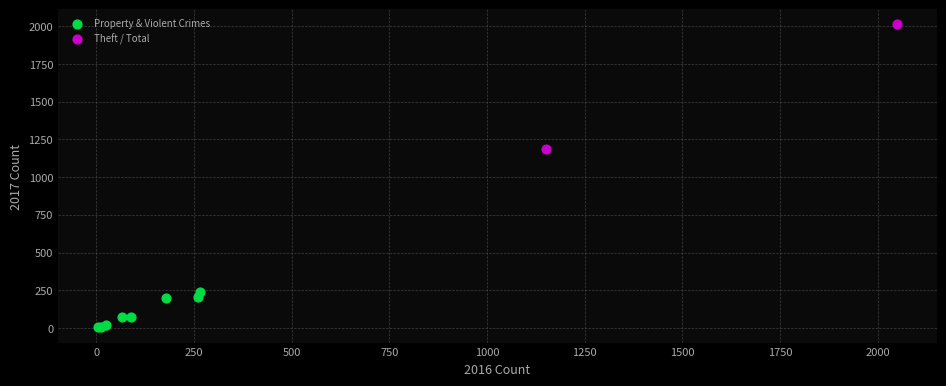

Which series has the largest Y range (max minus min)?

Theft / Total